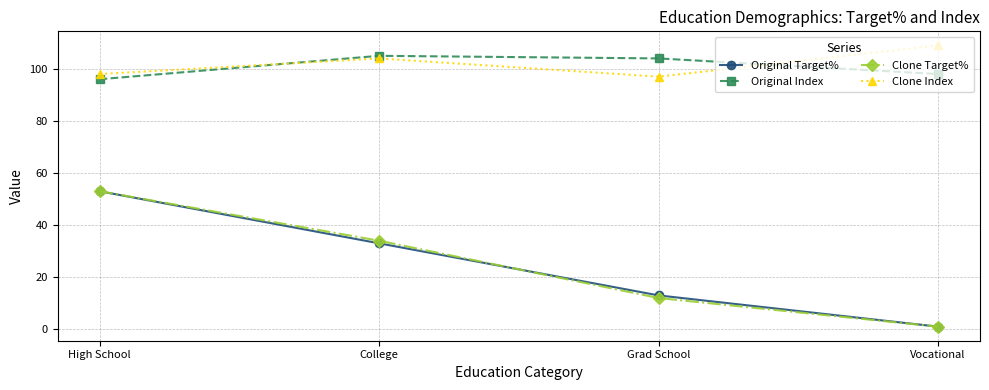

True or false: Original Target% has a value of 53 at High School.

True